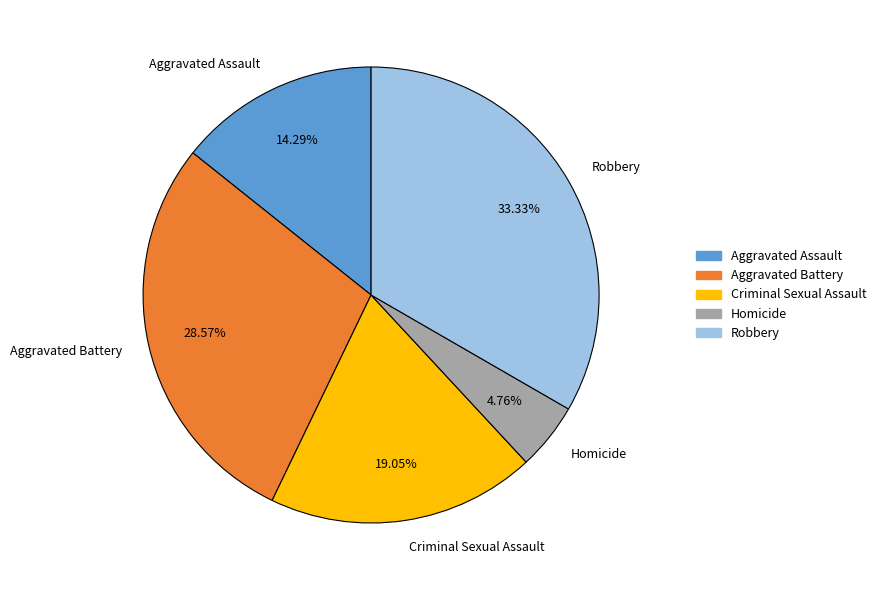

What percentage is the Aggravated Battery slice, to the nearest percent?

29%